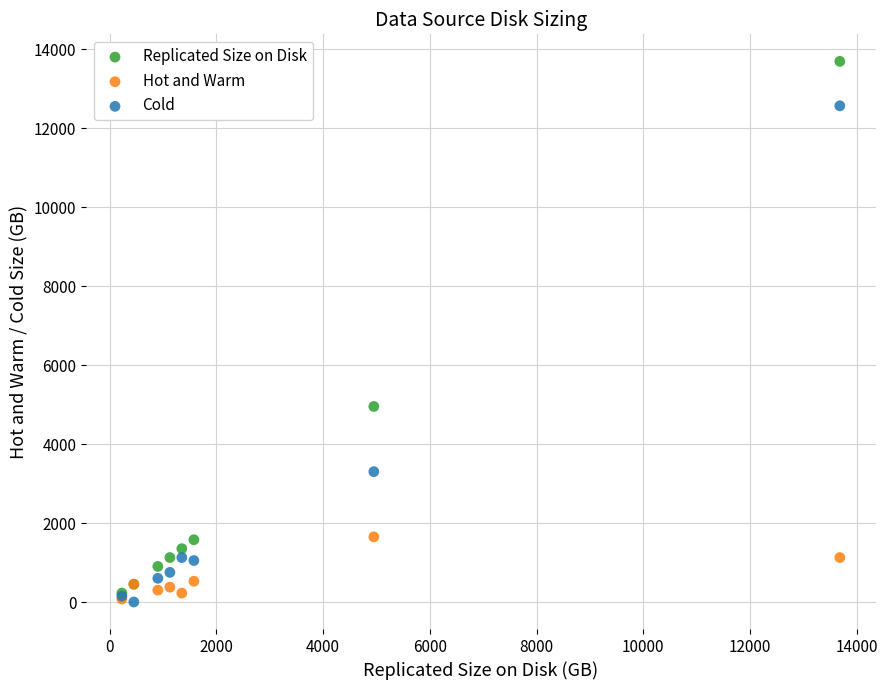

Which series has the widest spread of Y values?

Replicated Size on Disk